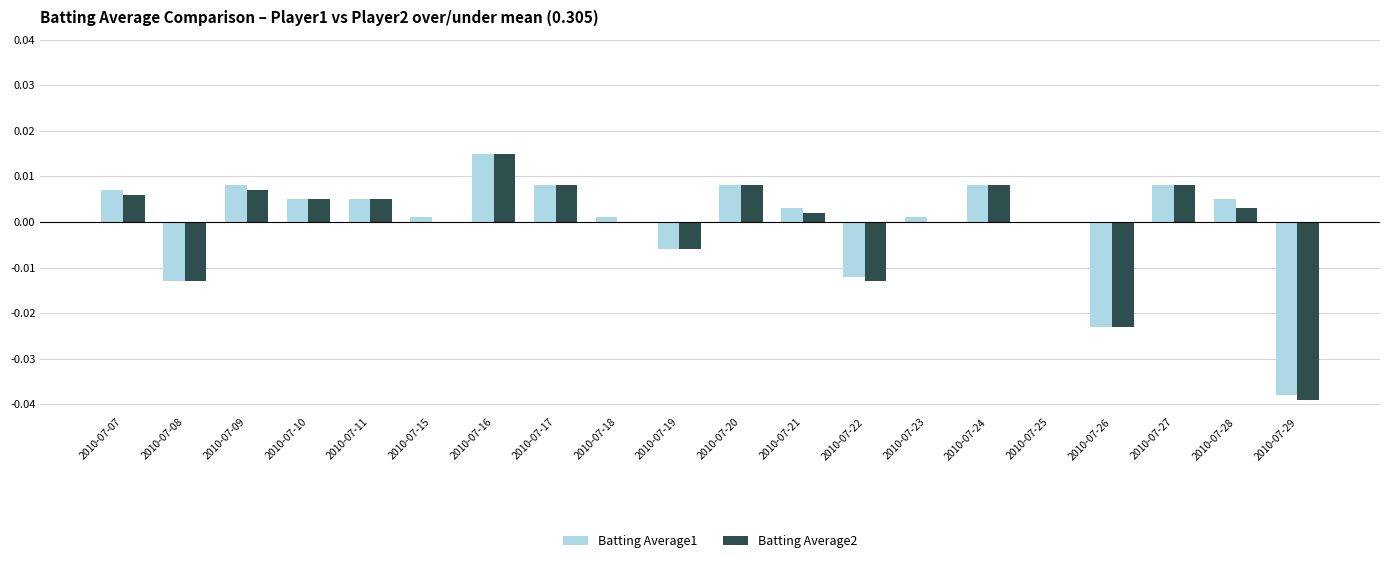

Which category has the highest value across all series?

2010-07-16